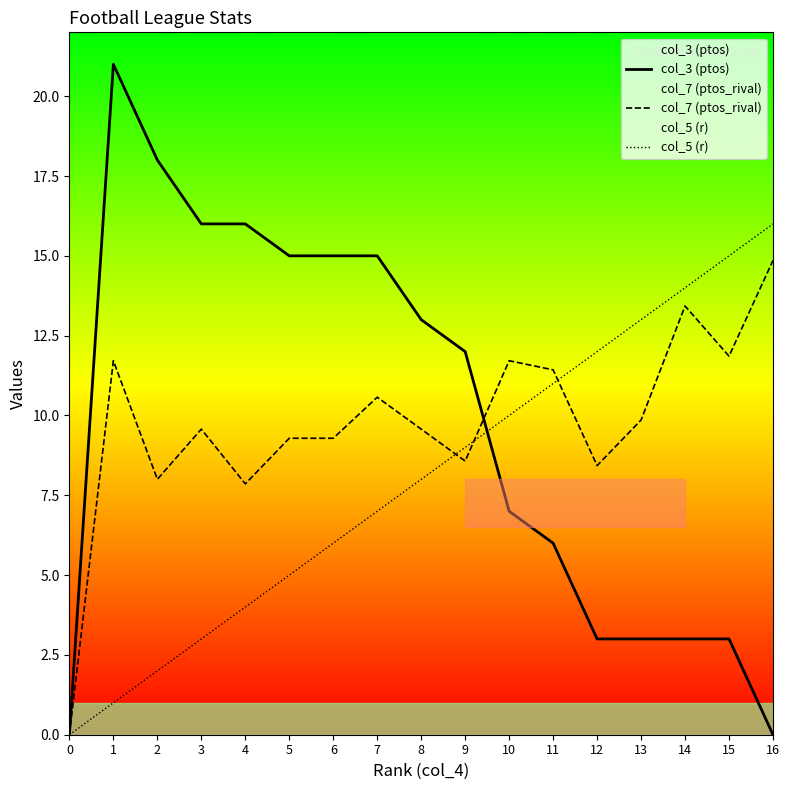

Reading left to right, what are all the values shown in this chart?

col_3 (ptos): 0=0.0	1=21.0	2=18.0	3=16.0	4=16.0	5=15.0	6=15.0	7=15.0	8=13.0	9=12.0	10=7.0	11=6.0	12=3.0	13=3.0	14=3.0	15=3.0	16=0.0
col_7 (ptos_rival): 0=0.0	1=11.7	2=8.0	3=9.6	4=7.9	5=9.3	6=9.3	7=10.6	8=9.6	9=8.6	10=11.7	11=11.4	12=8.4	13=9.9	14=13.4	15=11.9	16=14.9
col_5 (r): 0=0.0	1=1.0	2=2.0	3=3.0	4=4.0	5=5.0	6=6.0	7=7.0	8=8.0	9=9.0	10=10.0	11=11.0	12=12.0	13=13.0	14=14.0	15=15.0	16=16.0